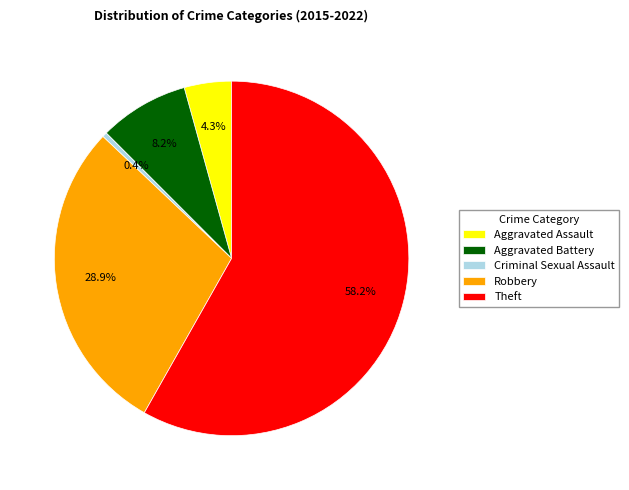

To the nearest percent, what portion does Aggravated Battery represent?

8%